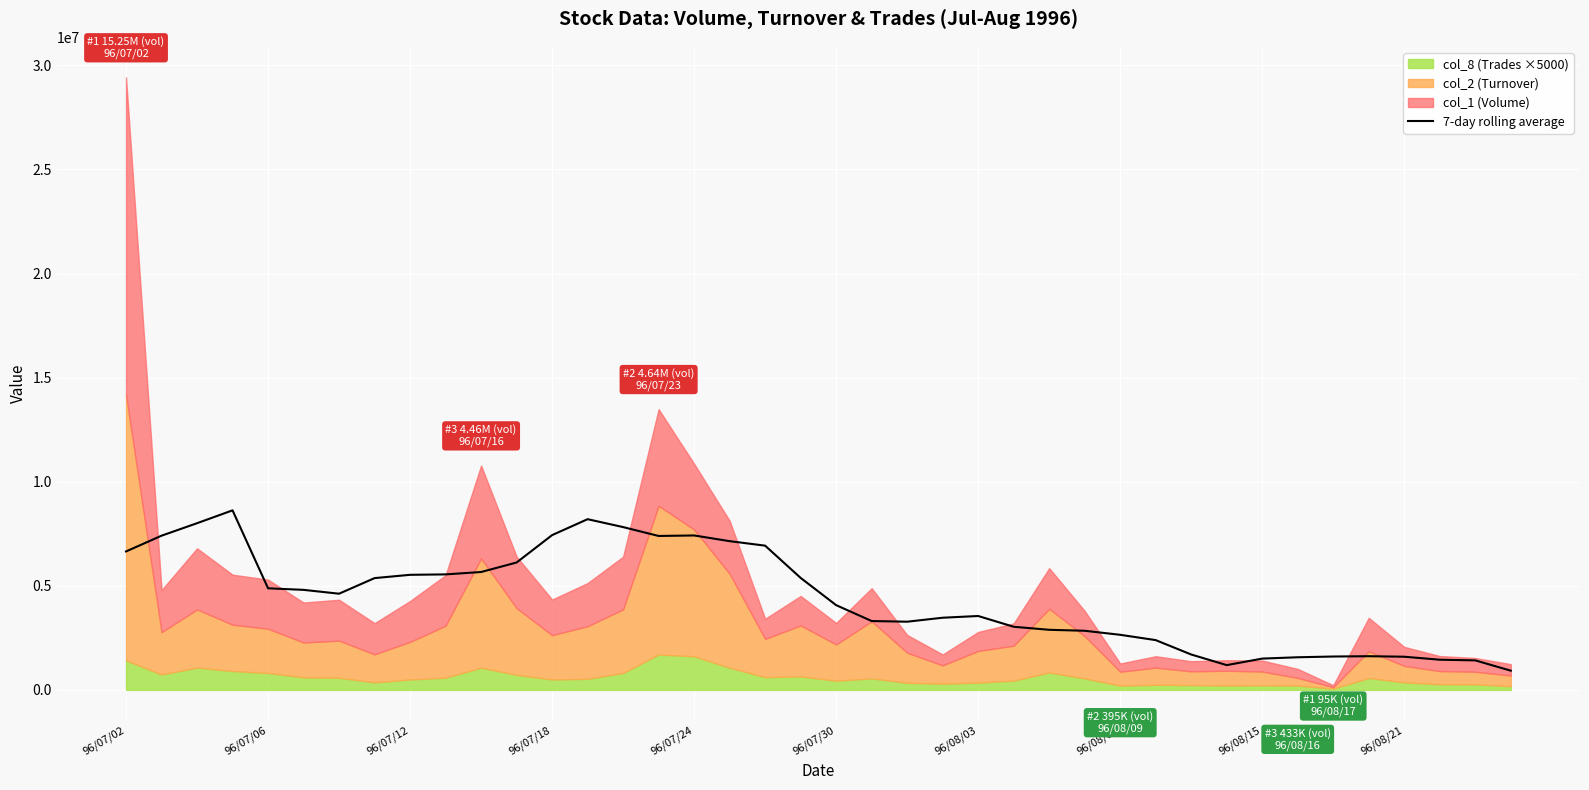

How many points are lower than both their immediate neighbors (excluding endpoints)?

4